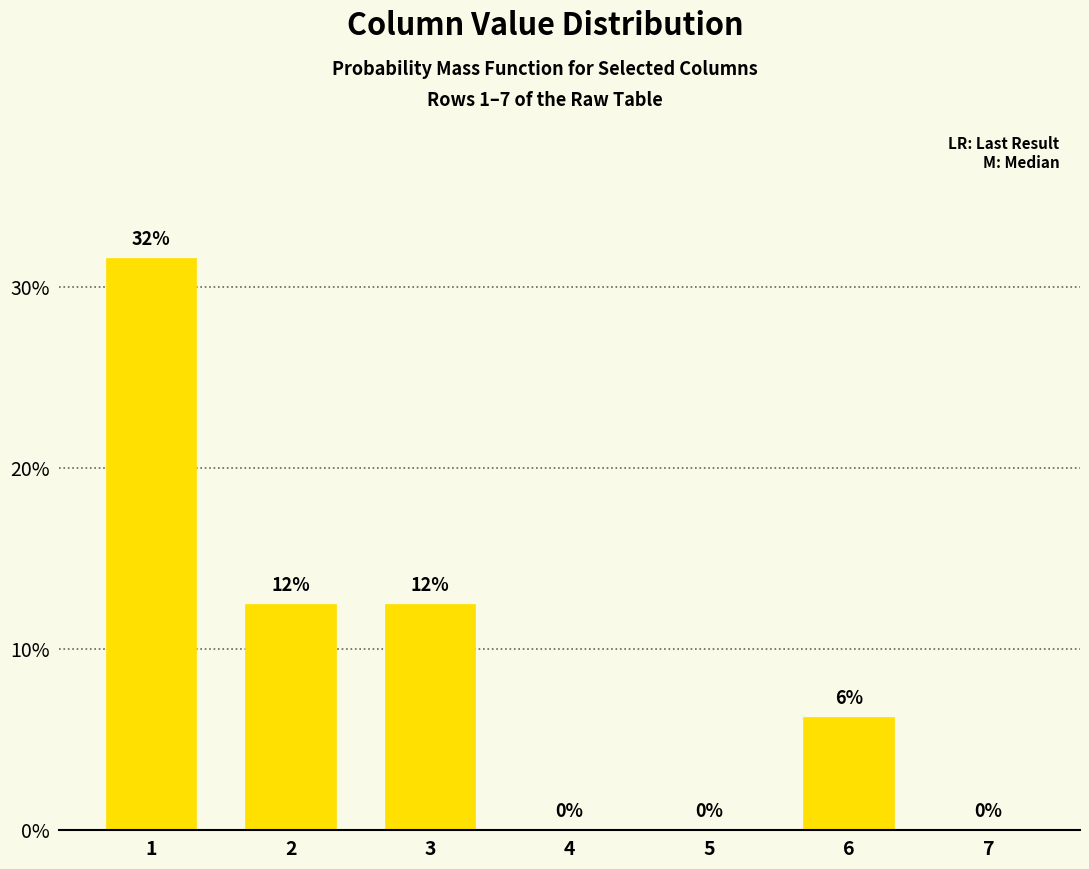

Which has a higher value, 1 or 7?

1